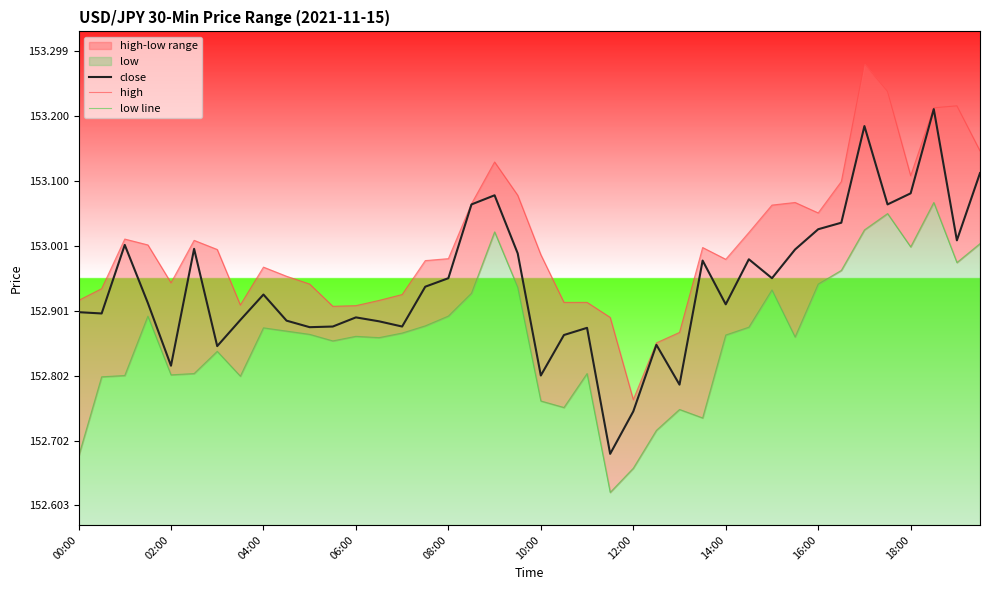

What is the value of the low line point at the 27th from the left?

152.8